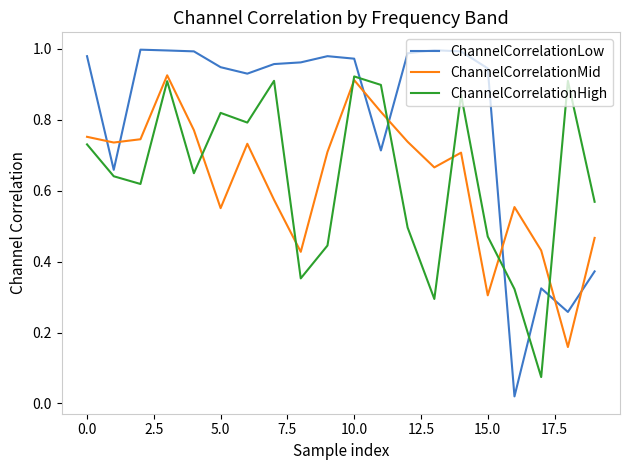

True or false: ChannelCorrelationHigh and ChannelCorrelationLow intersect in this chart.

True